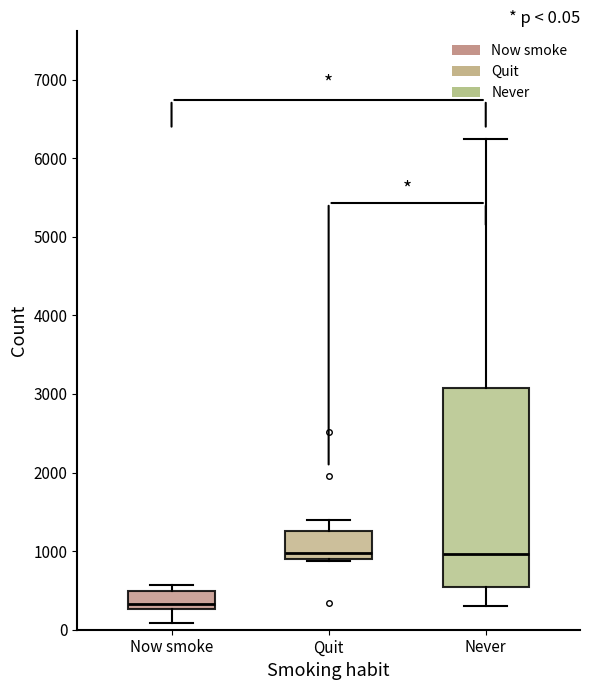

Which box has the lowest median line?

Now smoke